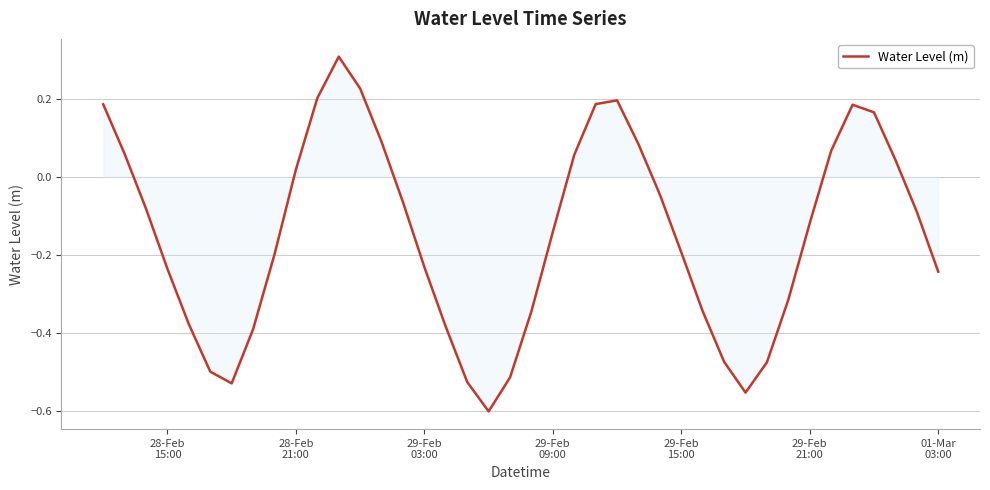

What is the greatest value displayed?

0.3